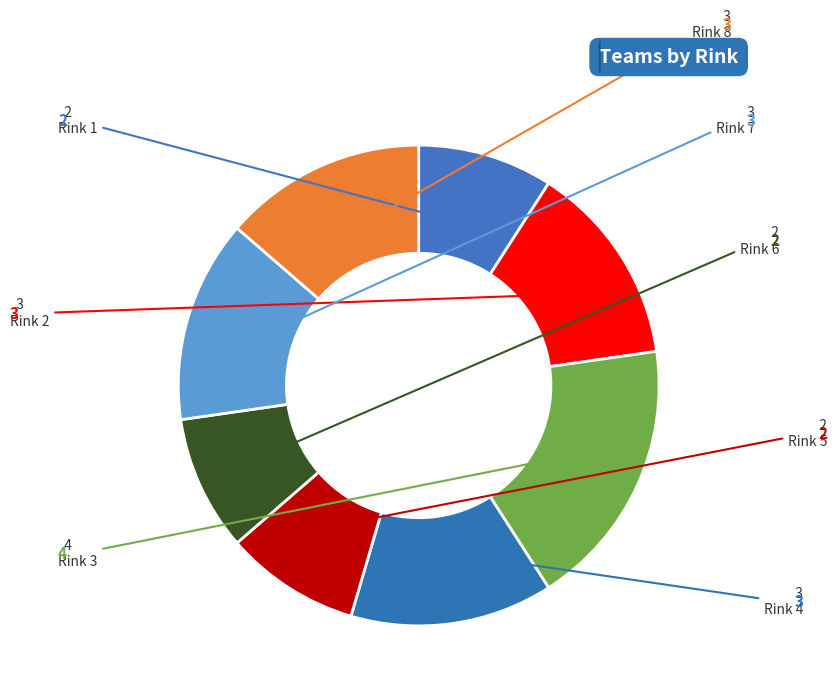

The Rink 4 slice represents 1% of the pie. True or false?

False